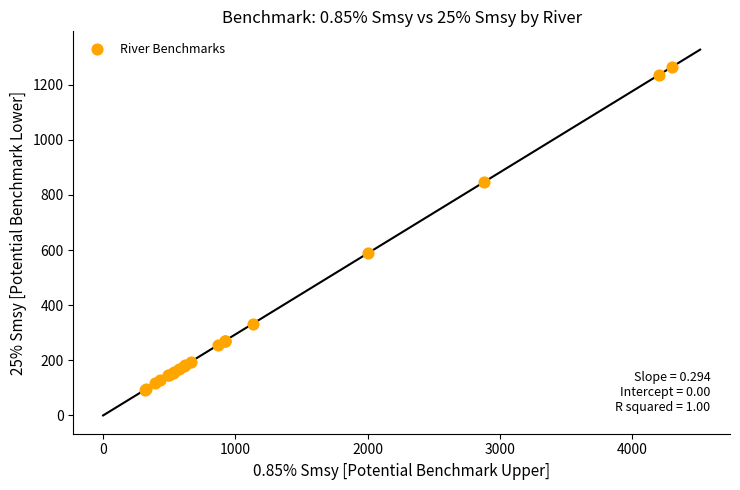

What Y value in the scatter plot is closest to 678?

588.8